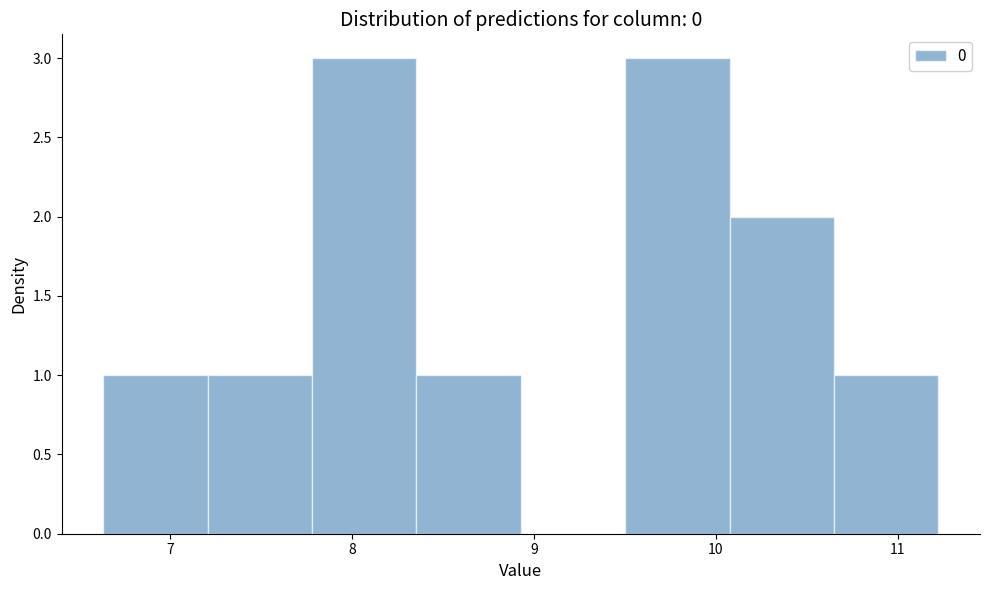

What is the height of the bar covering 10.1 to 10.6 on the x-axis? Neither the bar edges nor the heights are printed on the chart, so give them approximately, as read against the axes.

2